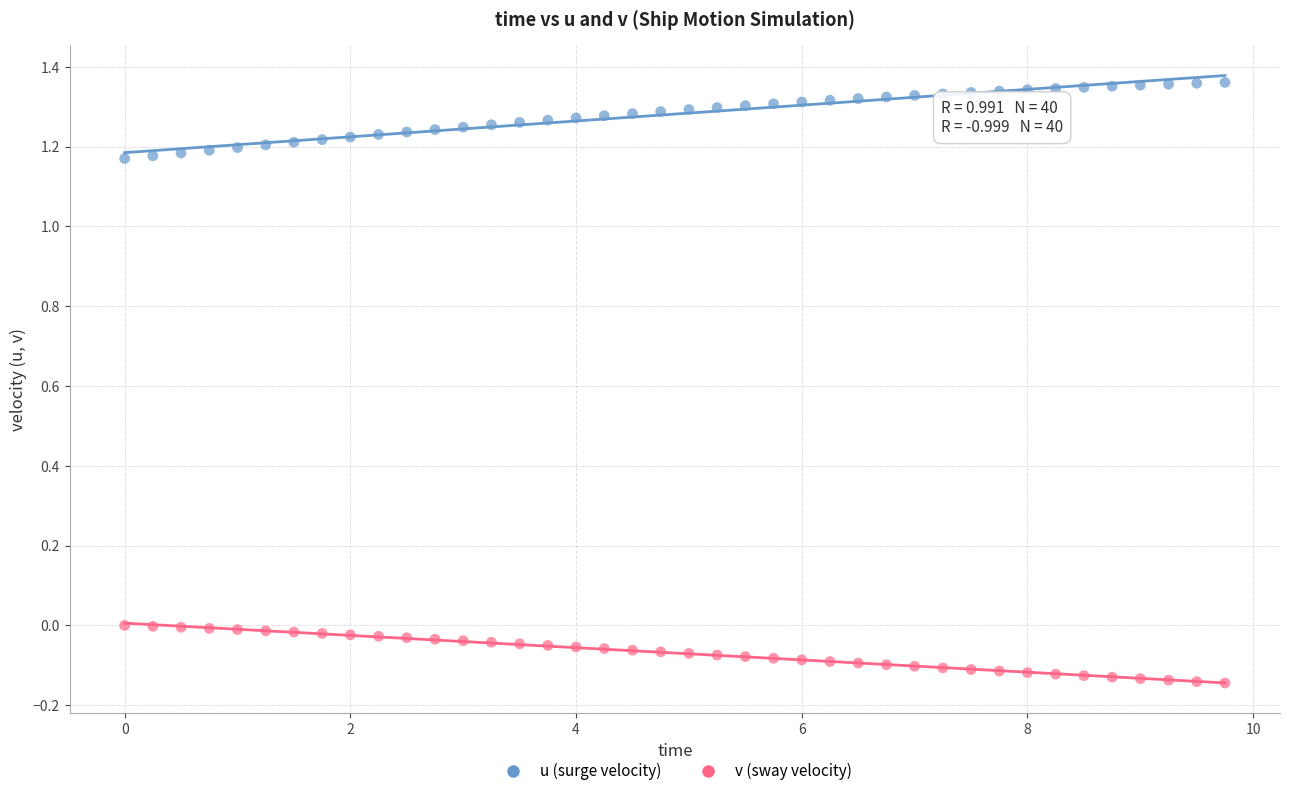

Across all data points, what is the range of X values (max minus min)?

9.8